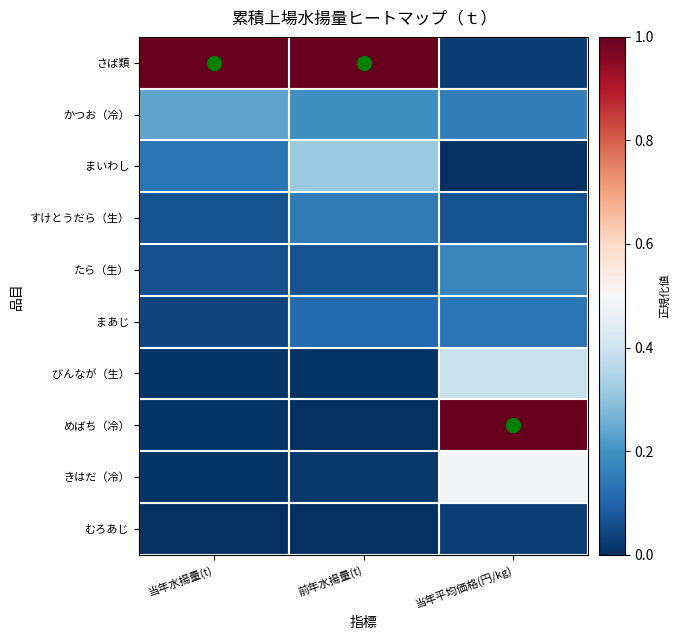

Which series has the largest range (max minus min)?

めばち（冷）